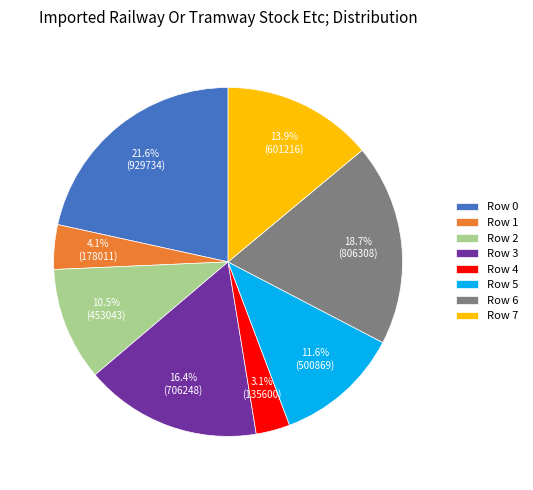

Is Row 2 the majority of the pie?

No